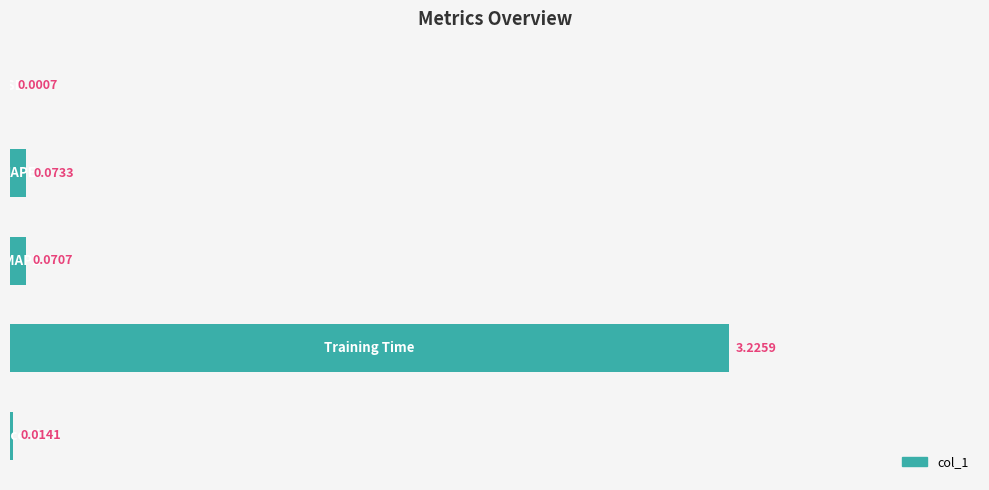

What is the sum of all values?

3.4